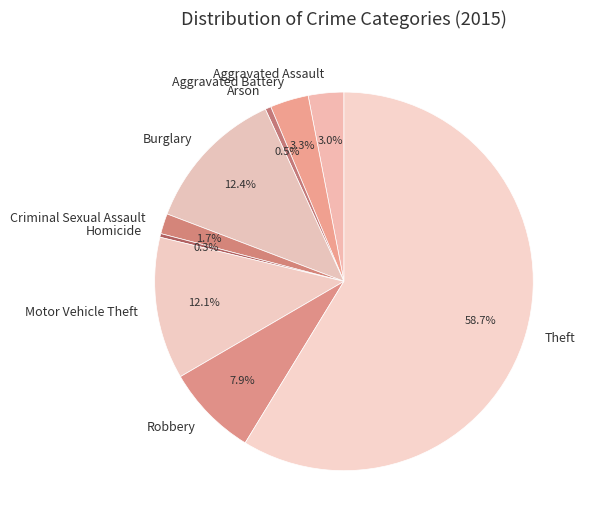

Combined, do Robbery and Criminal Sexual Assault account for over 50%?

No